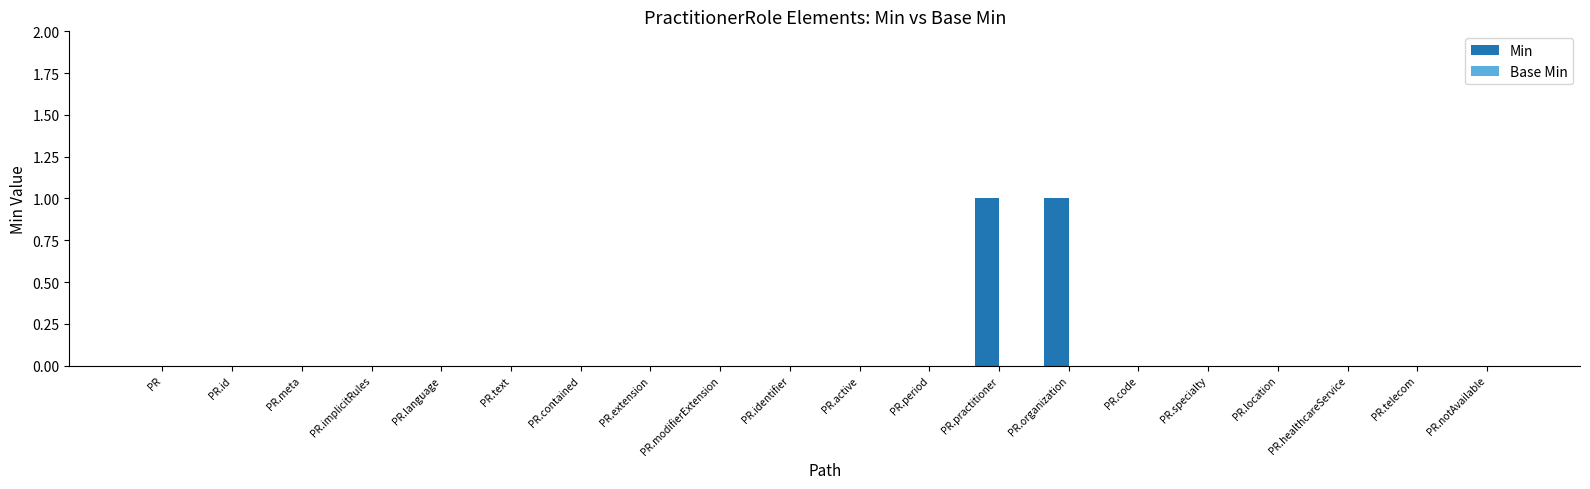

What is the change in value from PR.active to PR.organization?

+1